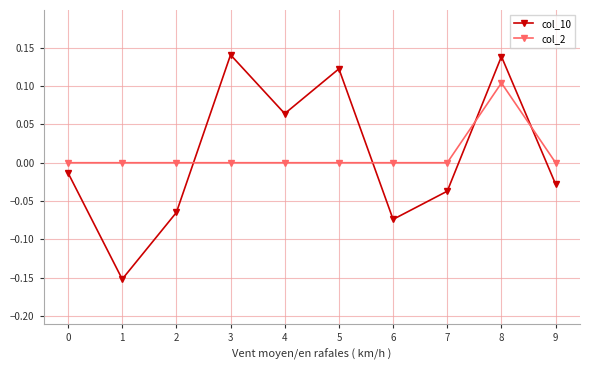

How many data points in col_10 are less than 0?

6